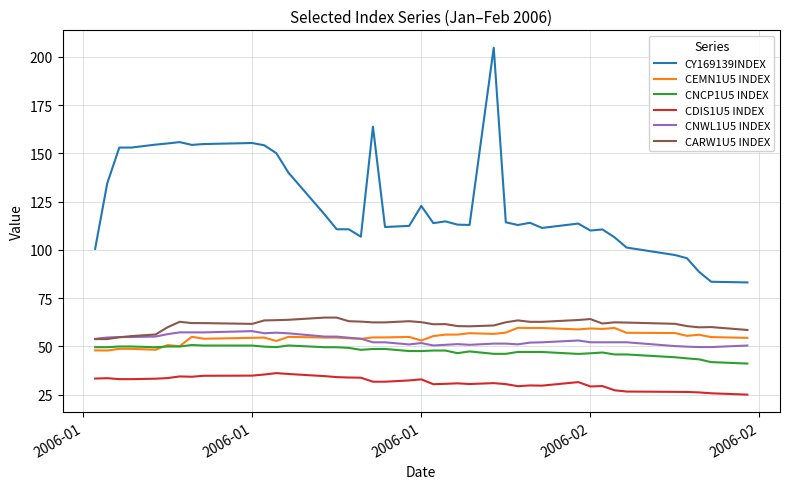

What is the highest value of the CNWL1U5 INDEX series?

57.9